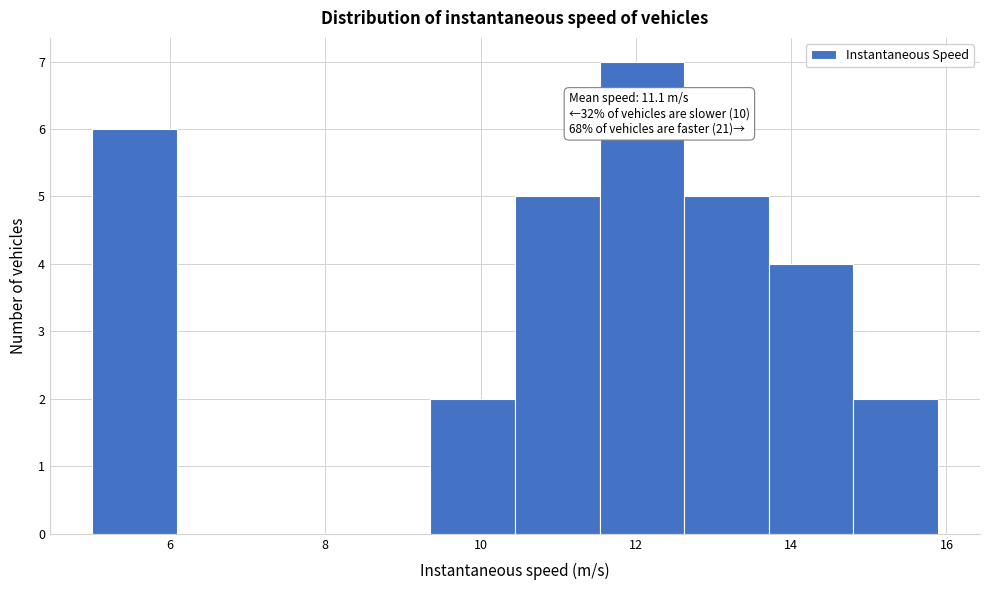

Over which range of the x-axis is the bar tallest?

11.6 to 12.6